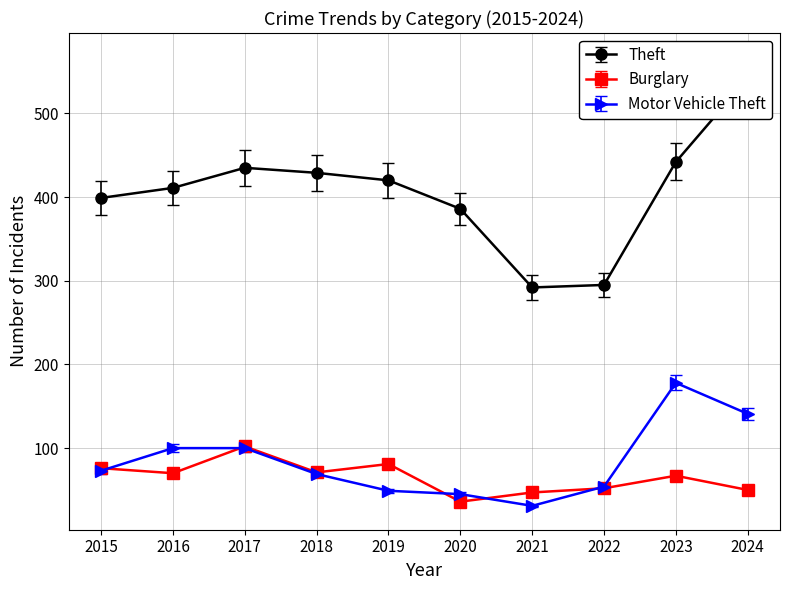

The Theft series shows 435.0 at 2017. True or false?

True